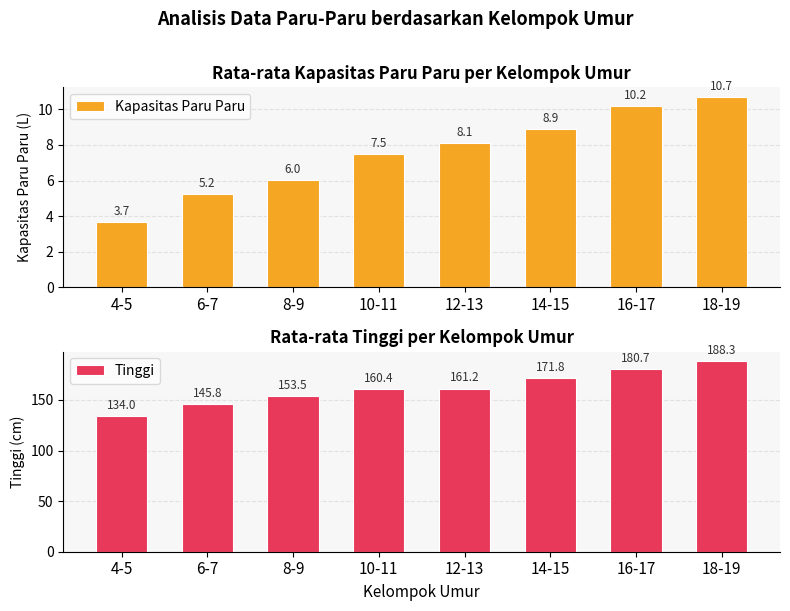

Which series has the widest spread of values?

Tinggi